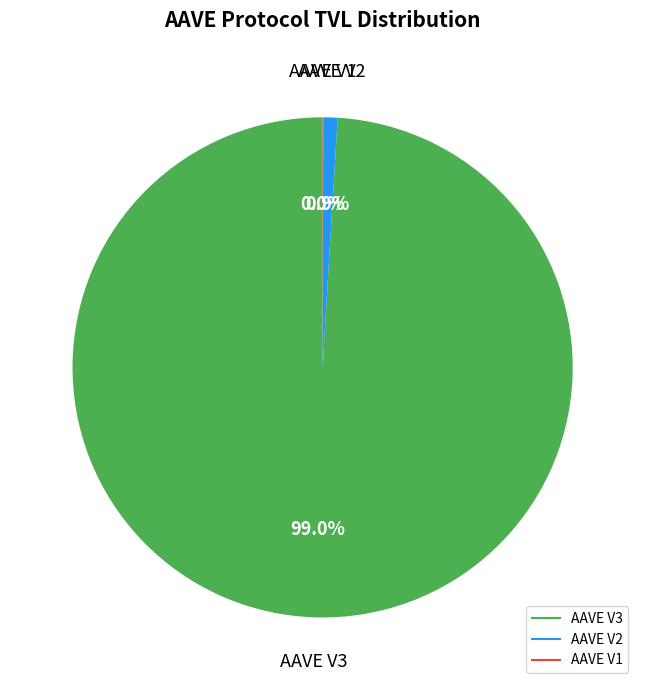

How much of the chart is everything except AAVE V2?

99.1%